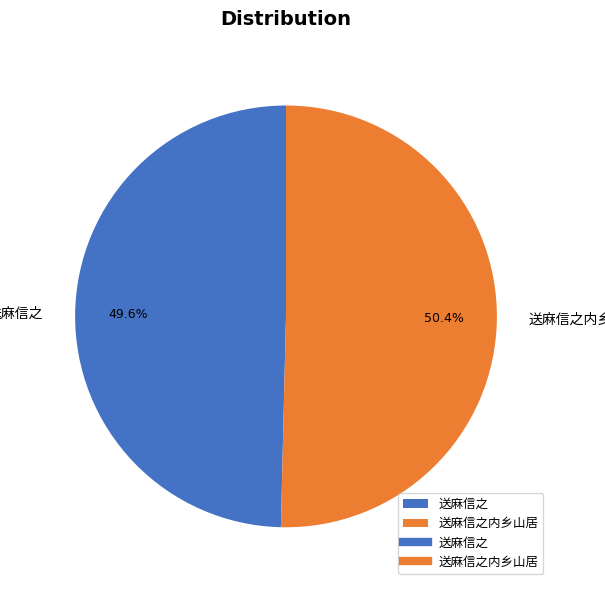

Is there any slice that represents more than half of the pie?

Yes